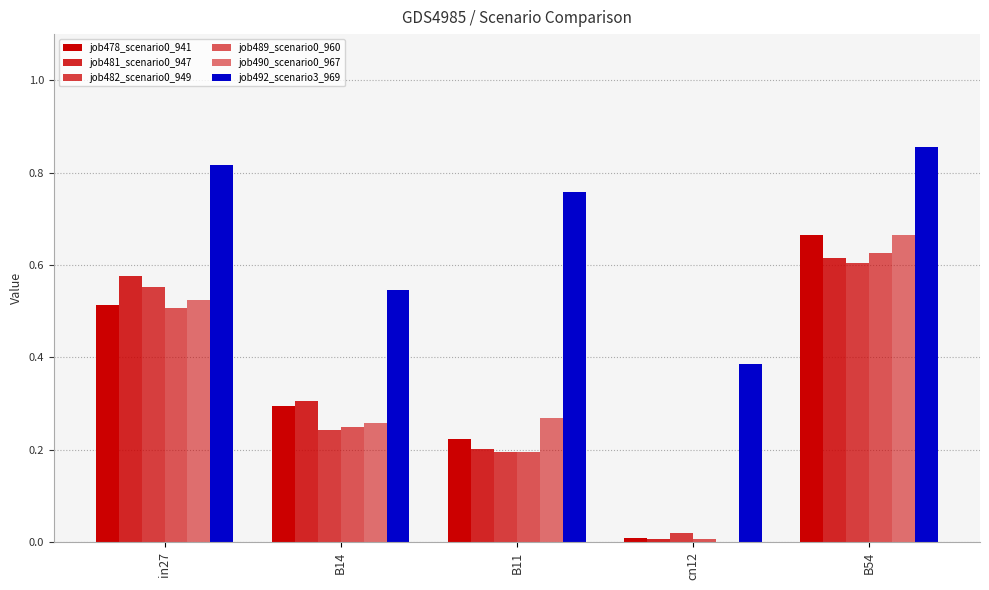

How many data points does each series have?

5